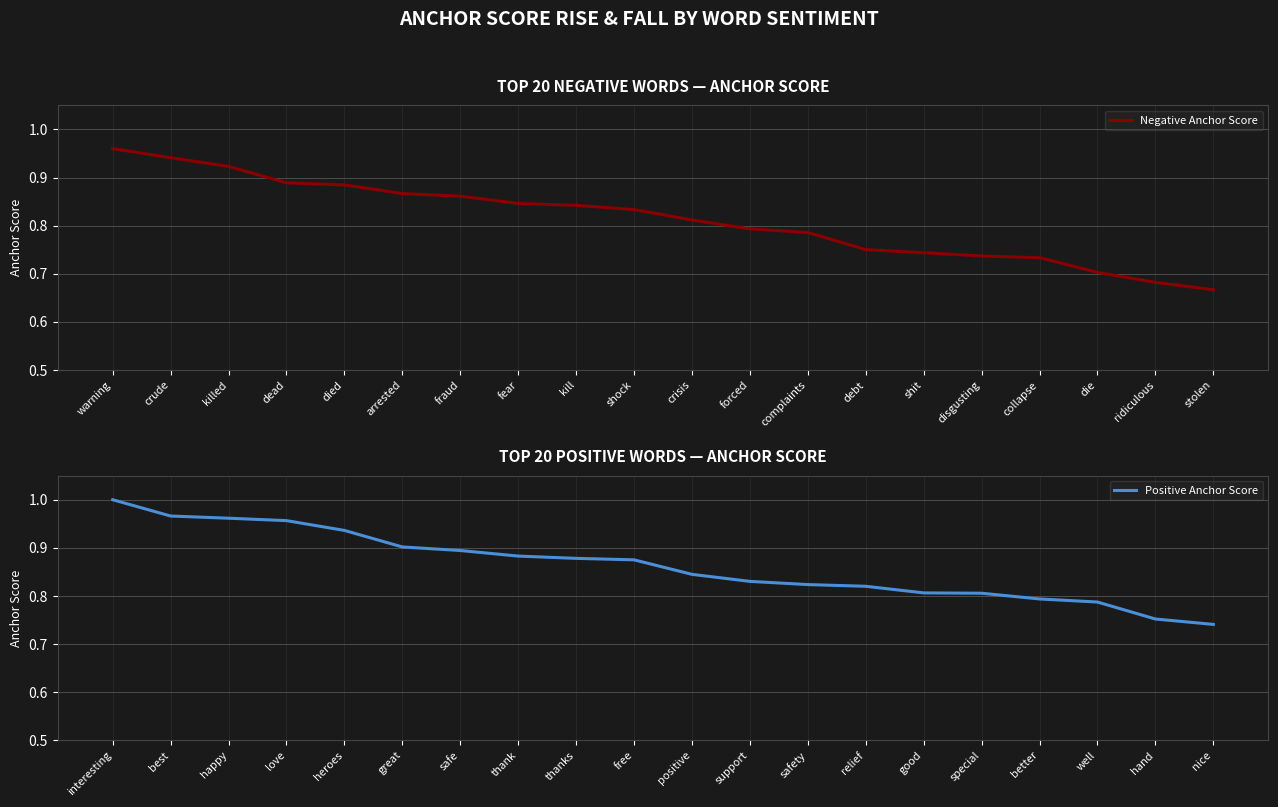

Where is Negative Anchor Score nearest to the value 0?

stolen